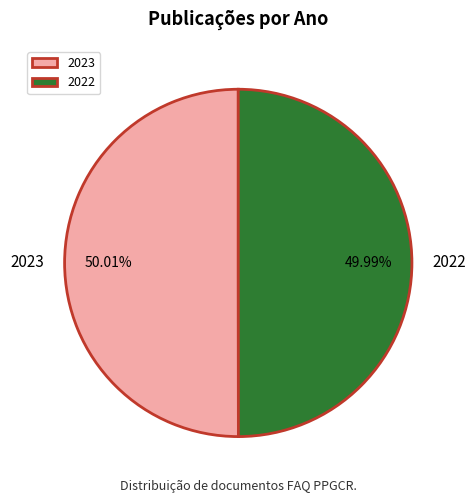

How many slices are in this pie chart?

2